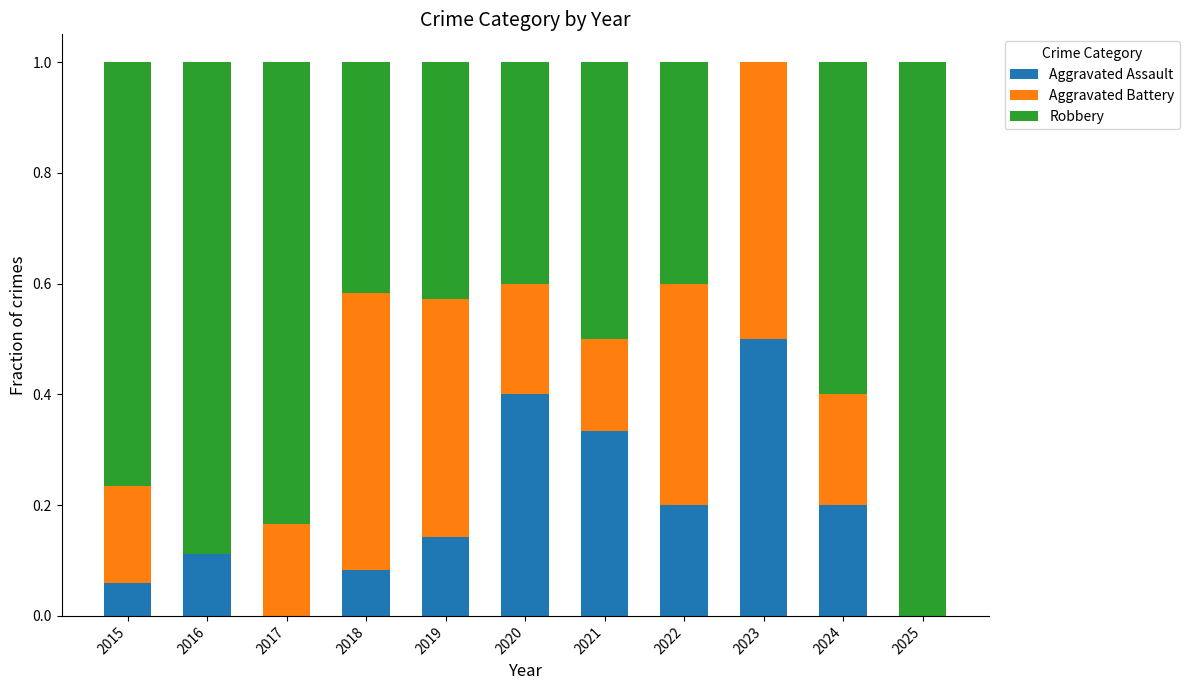

What is the maximum value for Aggravated Assault?

0.5